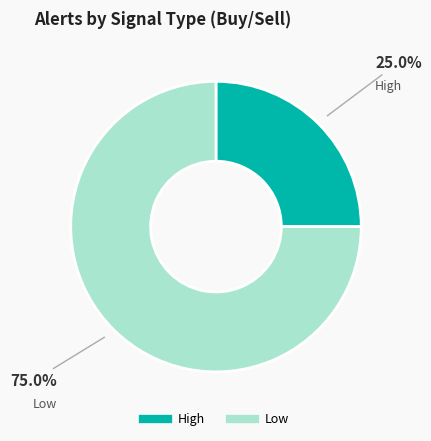

Combined, what portion of the pie is Low and High?

100.0%